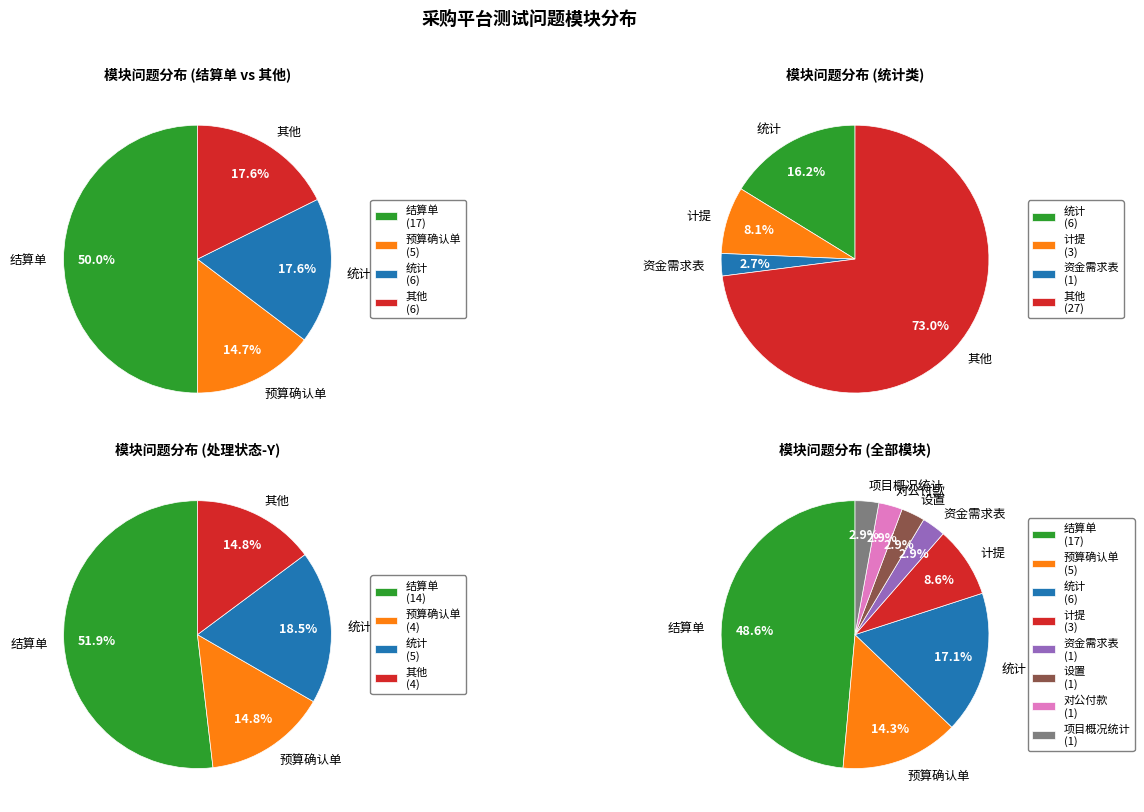

What is the largest slice in the pie chart?

结算单